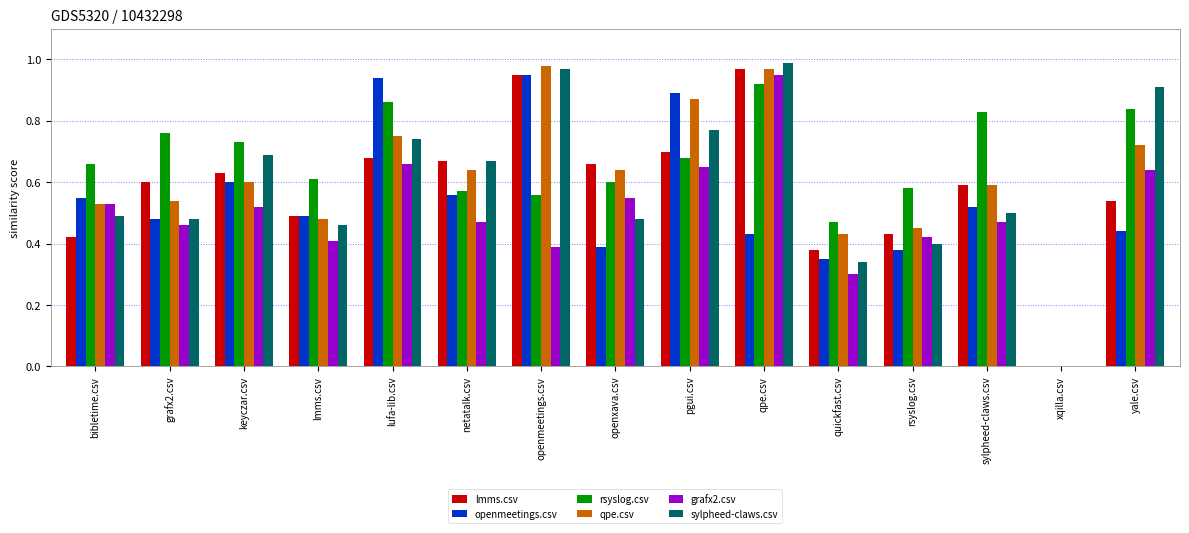

True or false: sylpheed-claws.csv has a value of 0.5 at openxava.csv.

True